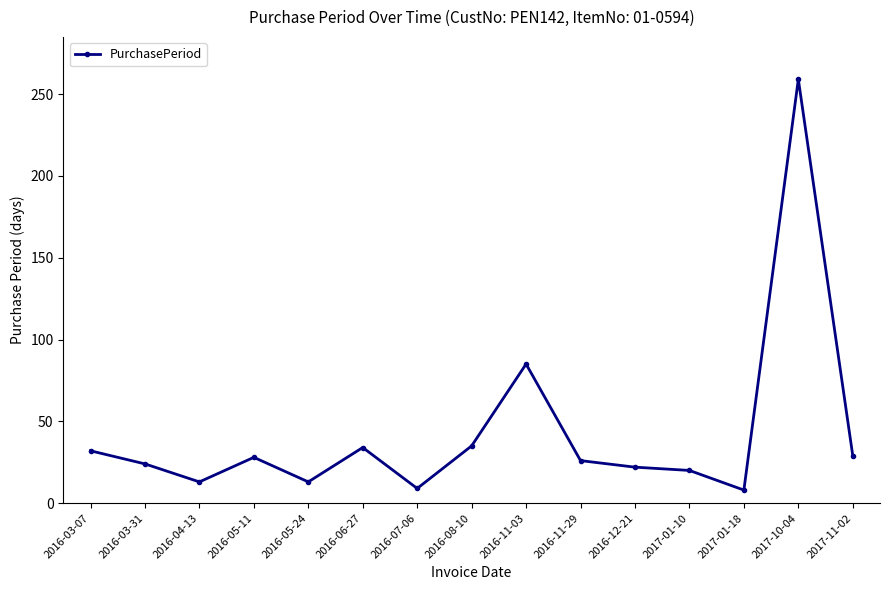

Read the value at 2016-04-13, to the nearest 10.

10